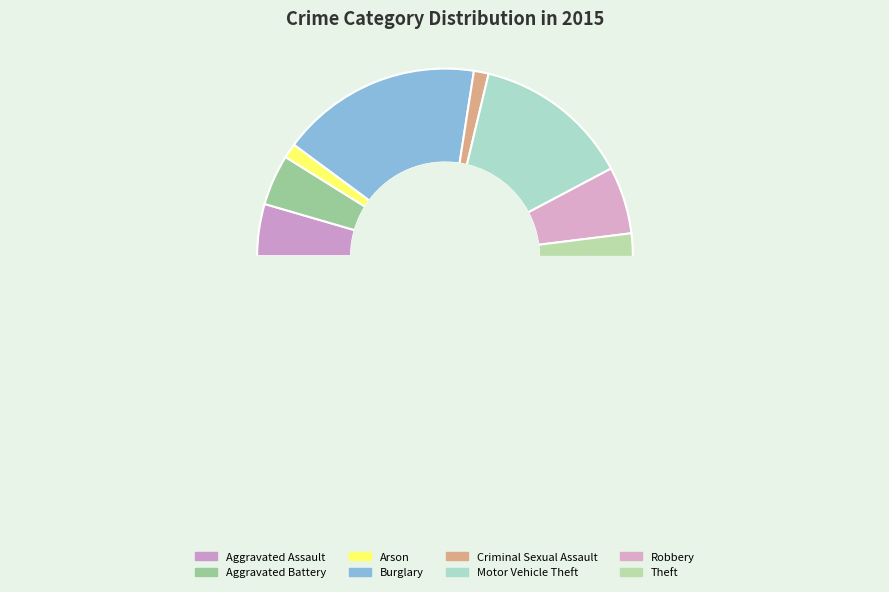

To the nearest percent, what portion does Arson represent?

1%